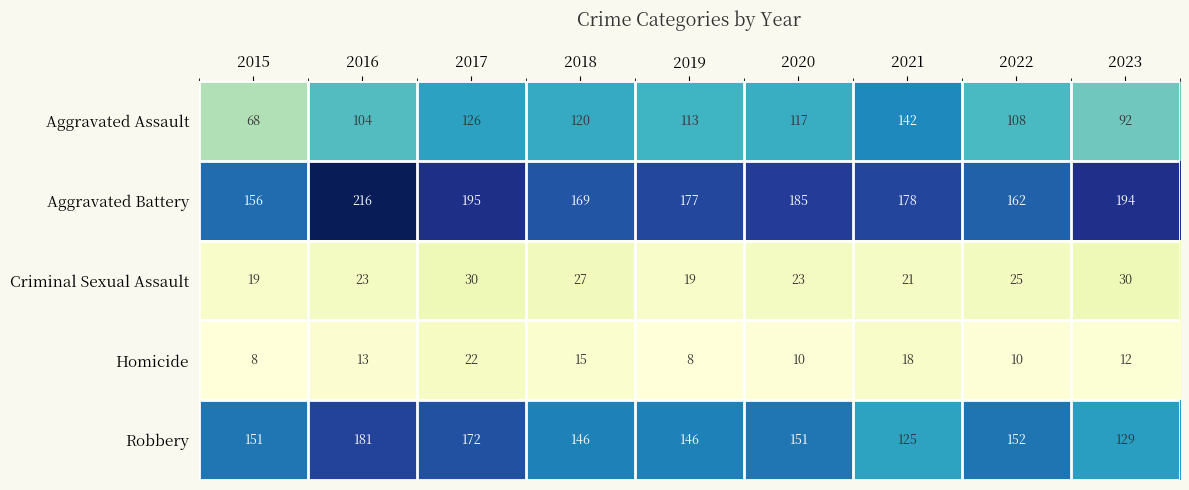

What is the sum of the Criminal Sexual Assault values at 2019 and 2022?

44